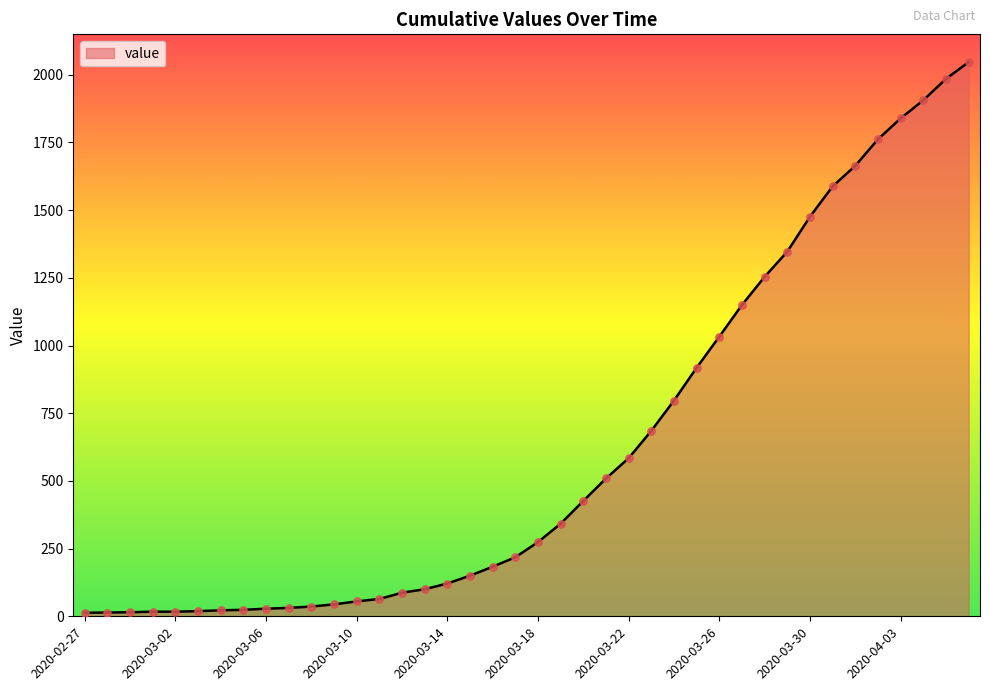

What is the difference between the maximum and minimum values?

2034